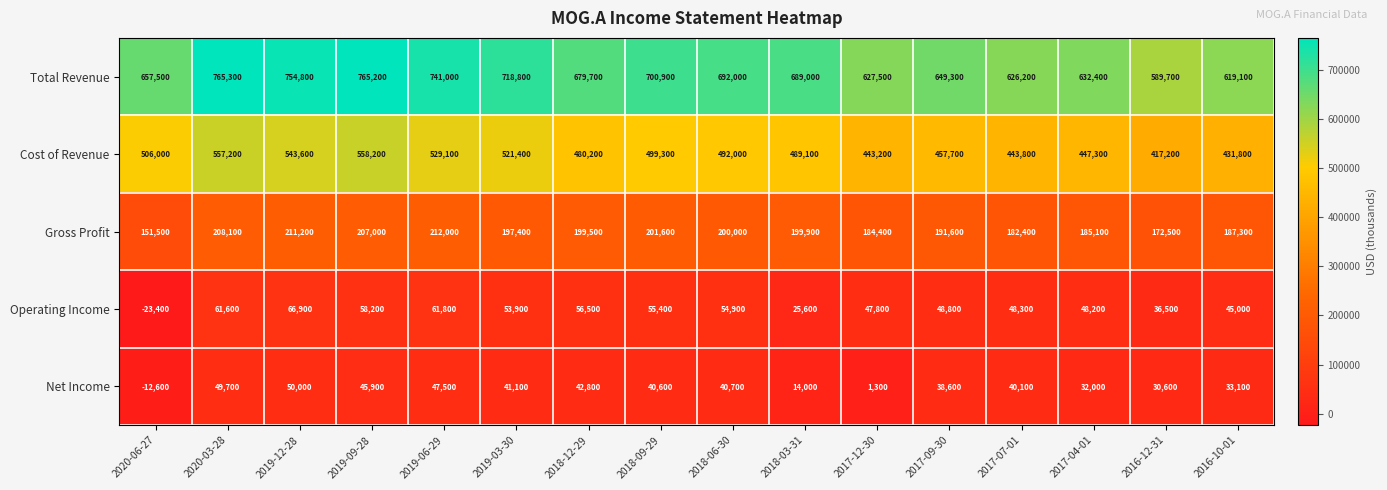

What is the maximum value shown in the chart?

765300